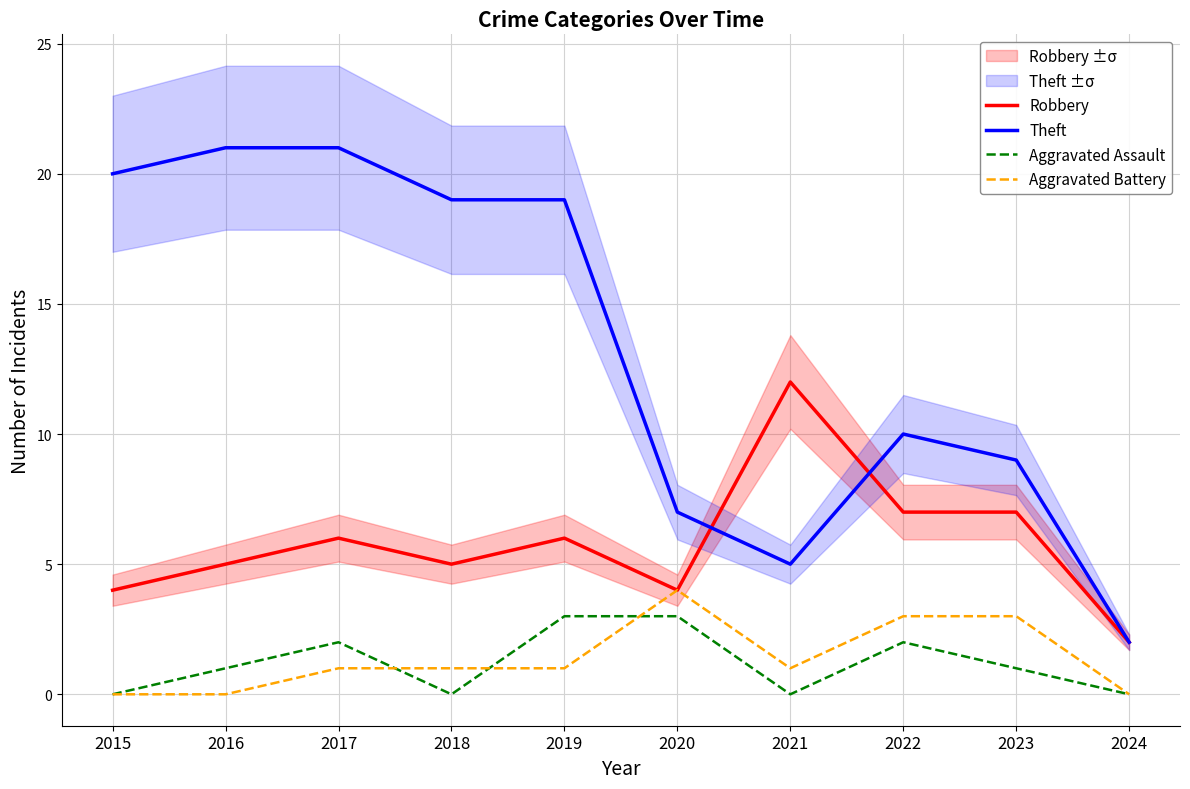

At which category is the sum across all series the highest?

2017